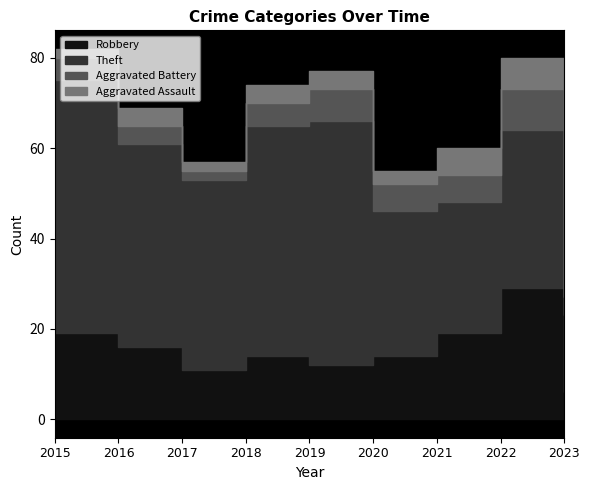

What is the value of the Aggravated Assault point at the 8th from the left?

7